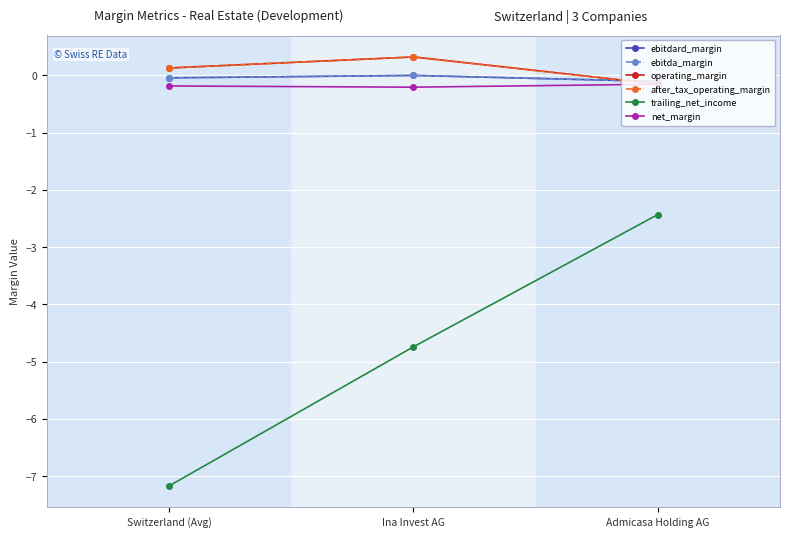

Where is ebitda_margin nearest to the value 0?

Ina Invest AG